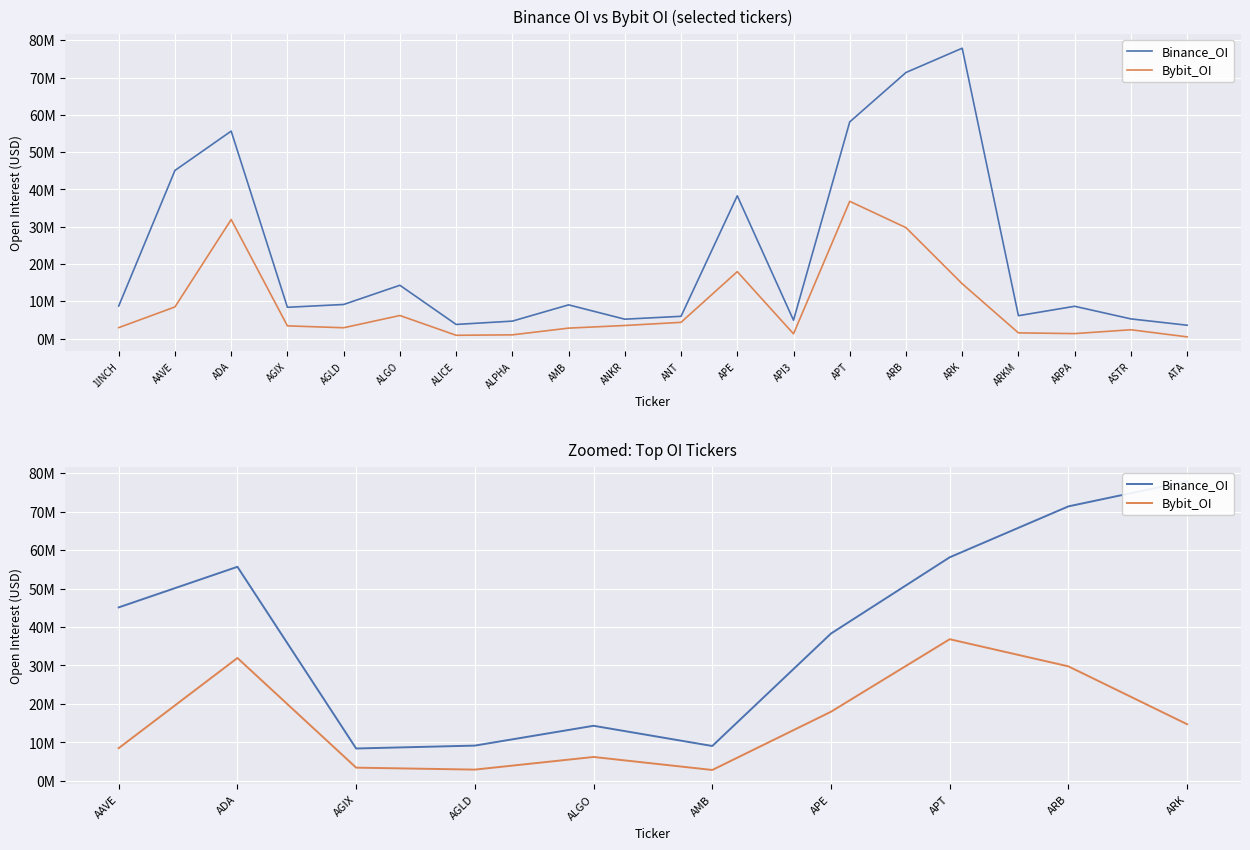

Which series has the largest range (max minus min)?

Binance_OI